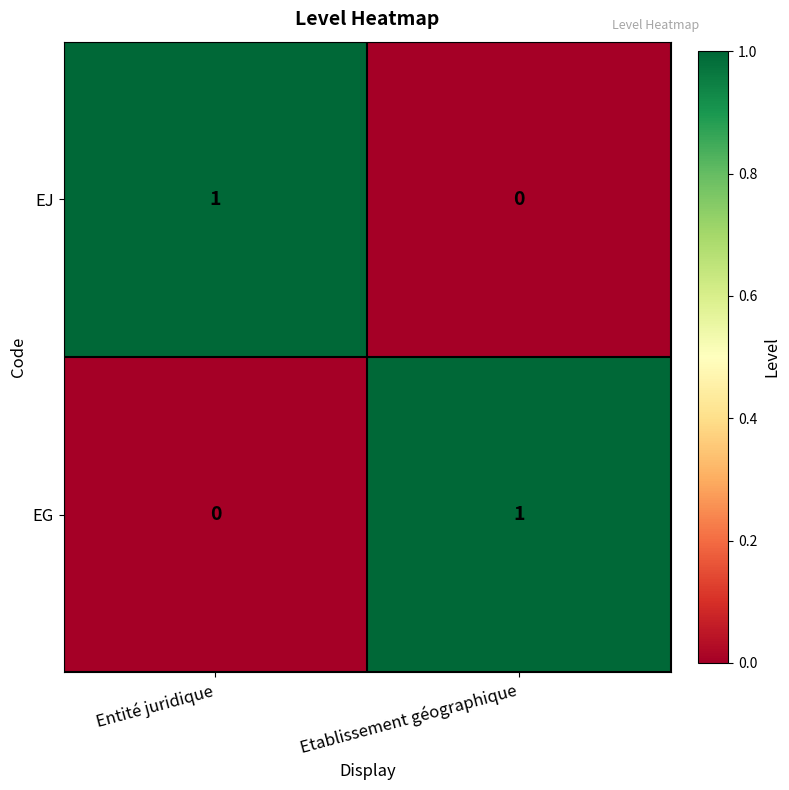

The EG series shows 0 at Entité juridique. True or false?

True